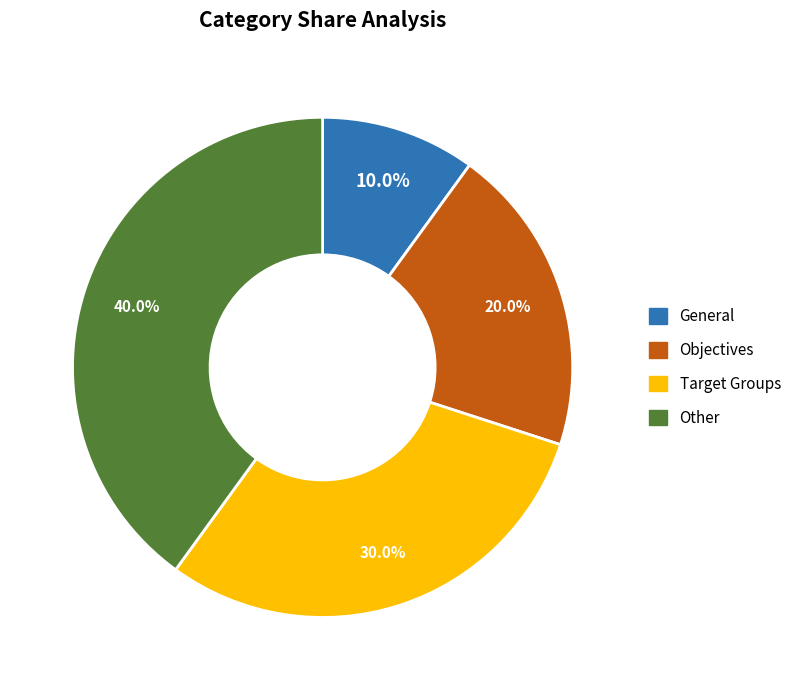

Approximately how many times larger is the value at General compared to Objectives?

0.5